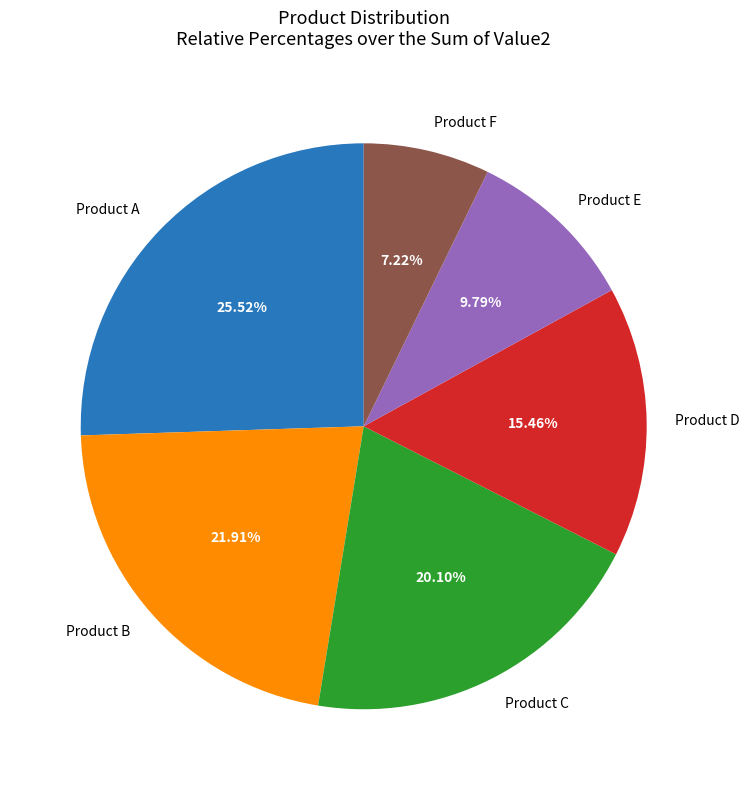

Is there any slice that represents more than half of the pie?

No